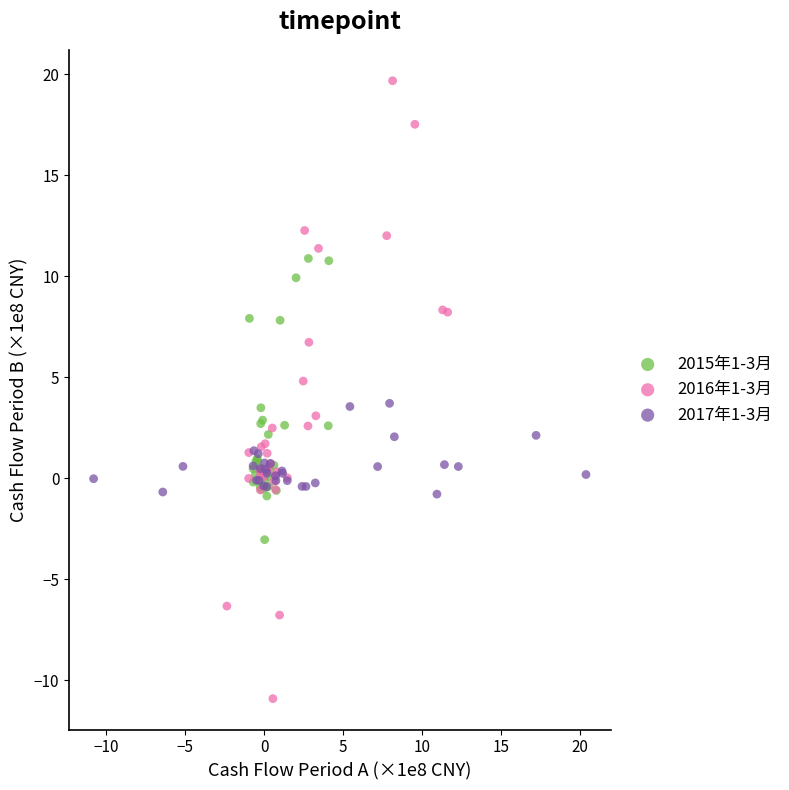

Which series contains the highest Y value?

2016年1-3月